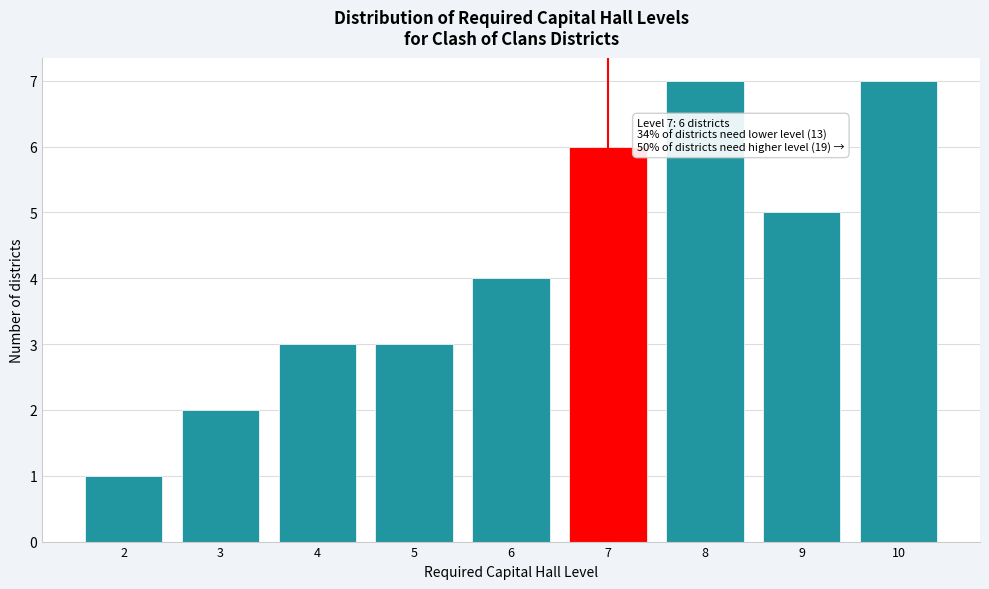

Reading right to left, extract all data points from this chart.

10=7	9=5	8=7	7=6	6=4	5=3	4=3	3=2	2=1